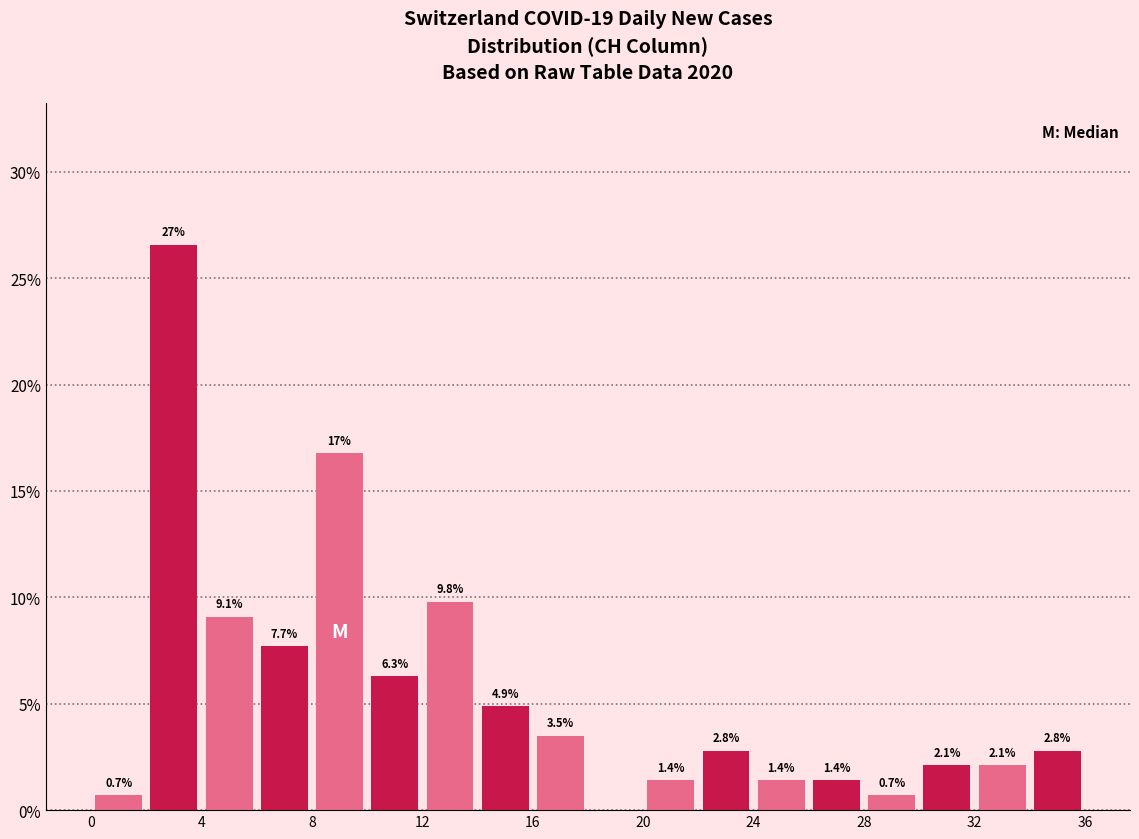

Over which range of the x-axis is the bar tallest?

2 to 4